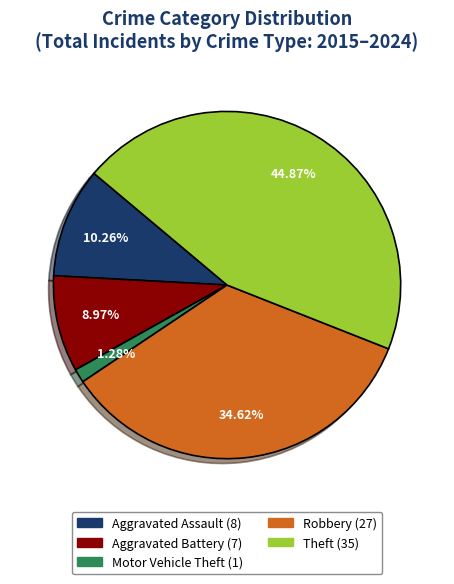

Does any single category account for the majority?

No